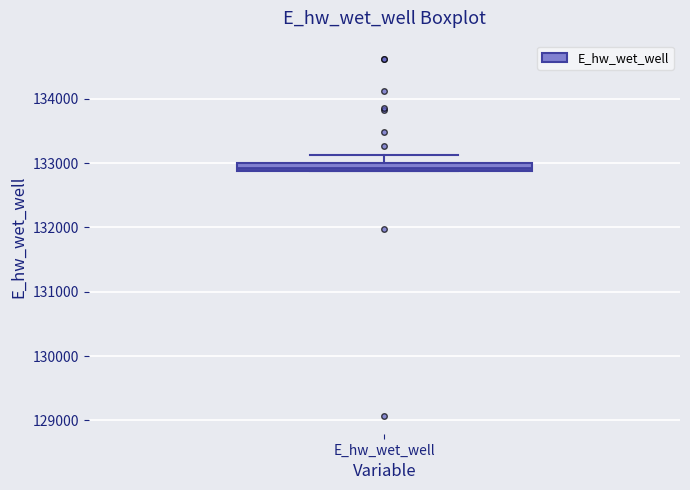

Where is the lower edge of the box for E_hw_wet_well on the y-axis? The values are not printed on the chart, so give them approximately, as read against the axis.

132900